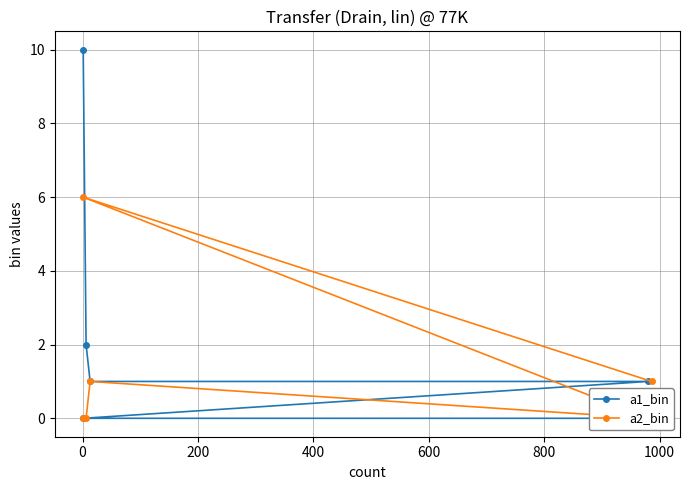

At how many categories does at least one series exceed 2?

2